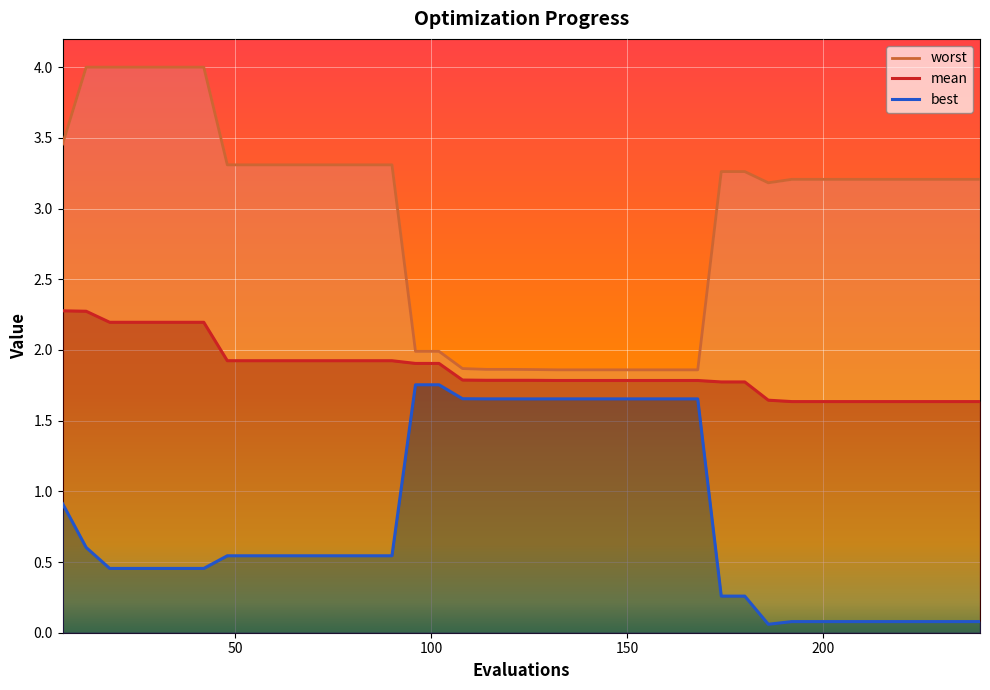

Rank the series by their average value, from lowest to highest.

best, mean, worst